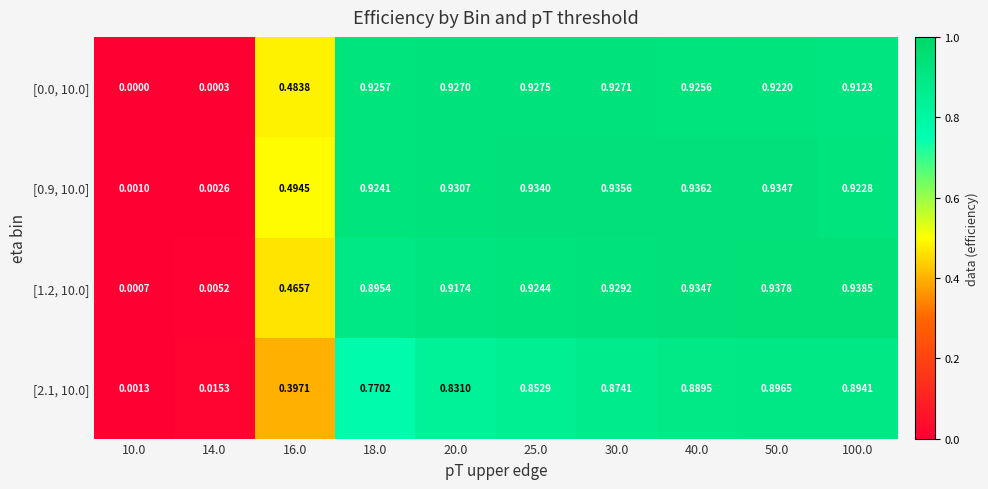

Which series has the widest spread of values?

[1.2, 10.0]